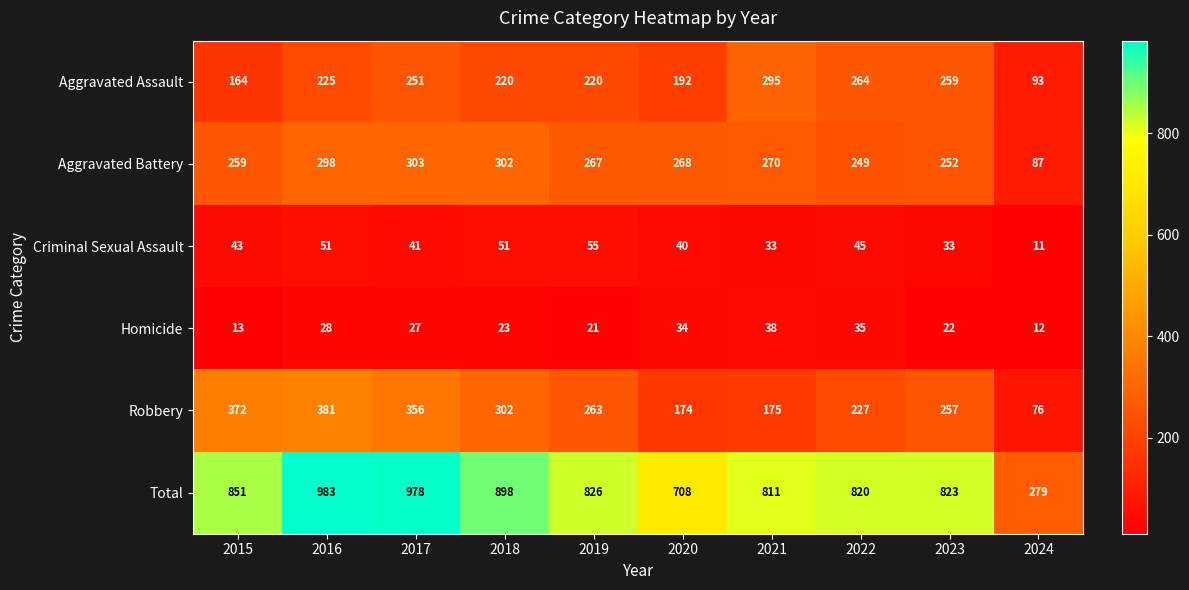

At which category is the sum across all series the highest?

2016